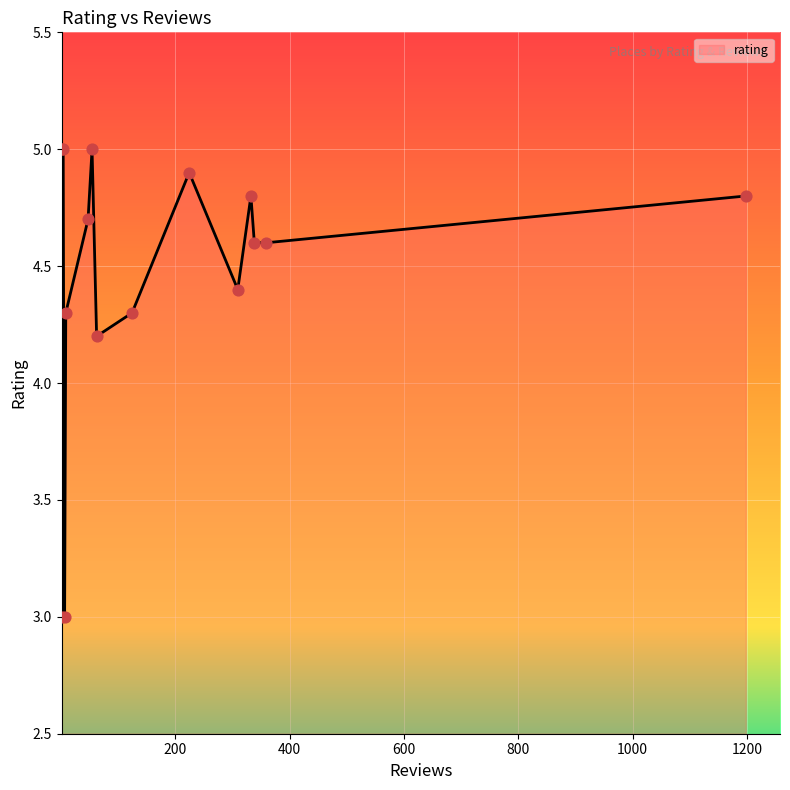

Between 800 and 200, which is larger?

800